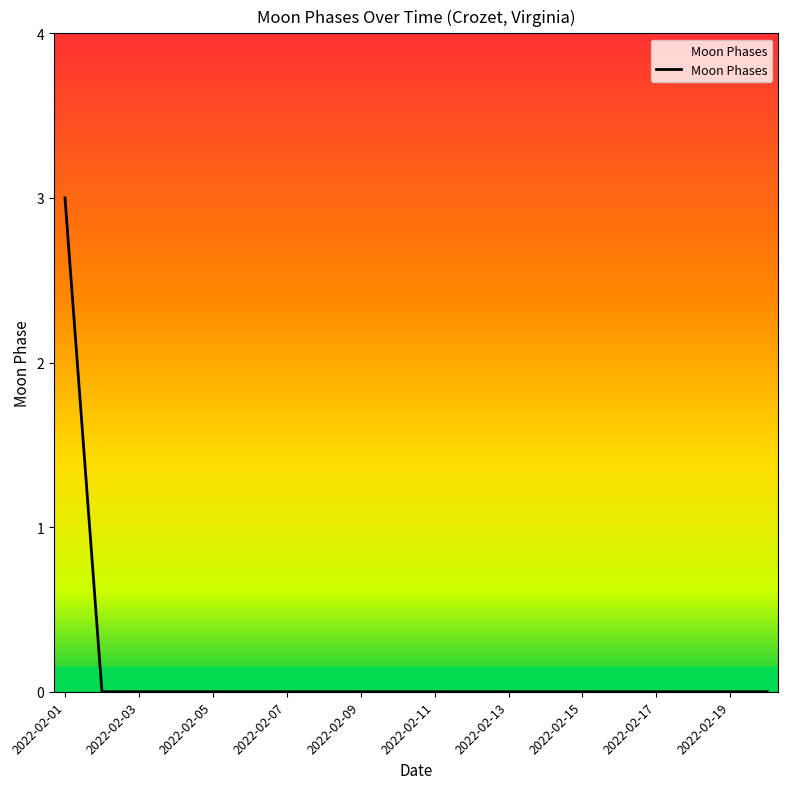

What is the greatest value displayed?

3